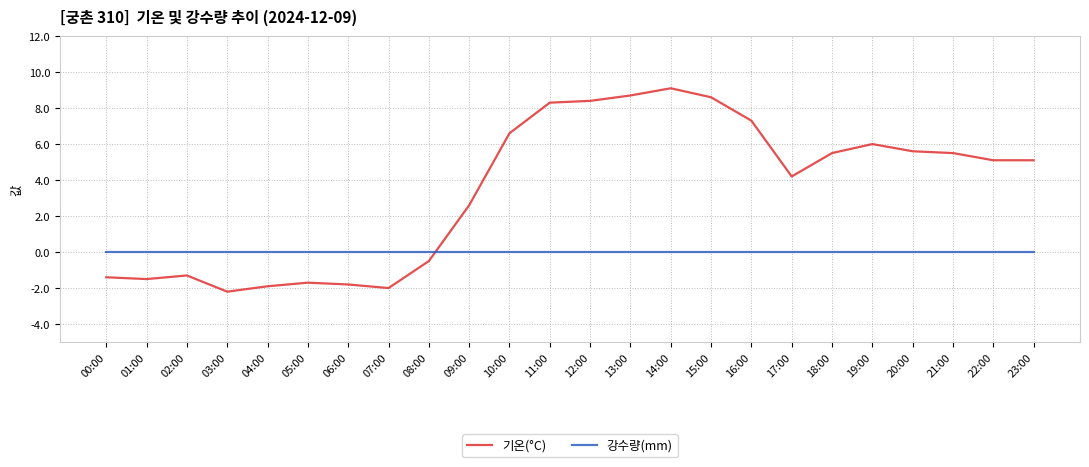

What is the greatest value displayed?

9.1